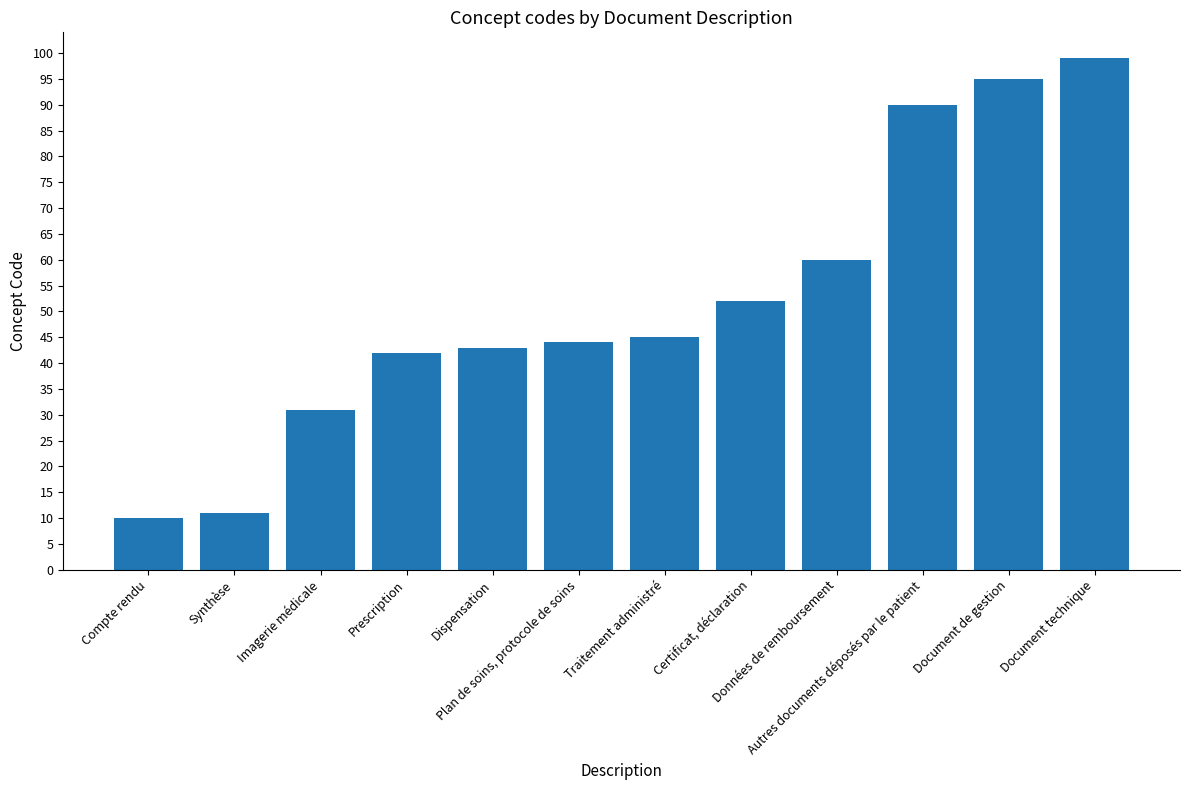

What is the difference between the second highest and second lowest values?

84